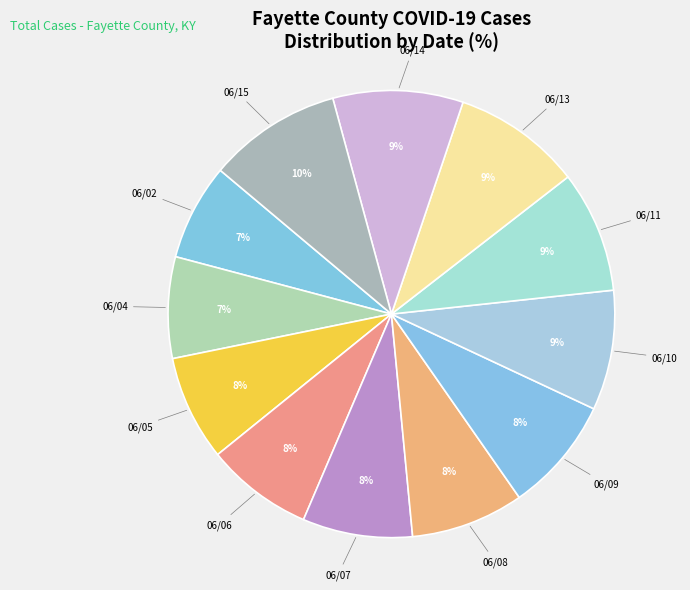

How many slices are in this pie chart?

12